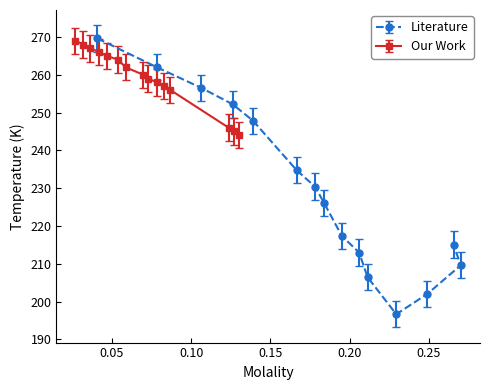

What is the value of the Our Work point at the 14th from the left?

245